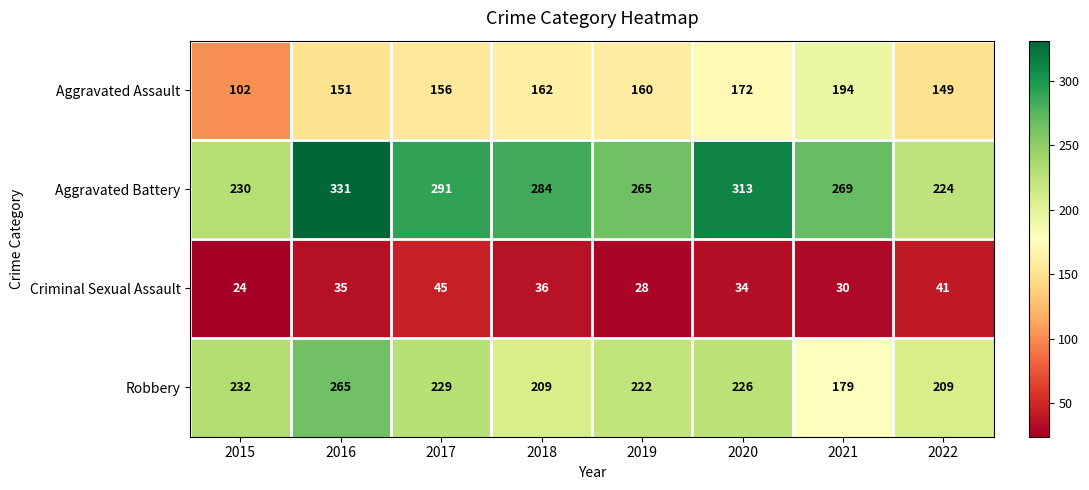

What is the sum of all Aggravated Battery values?

2207